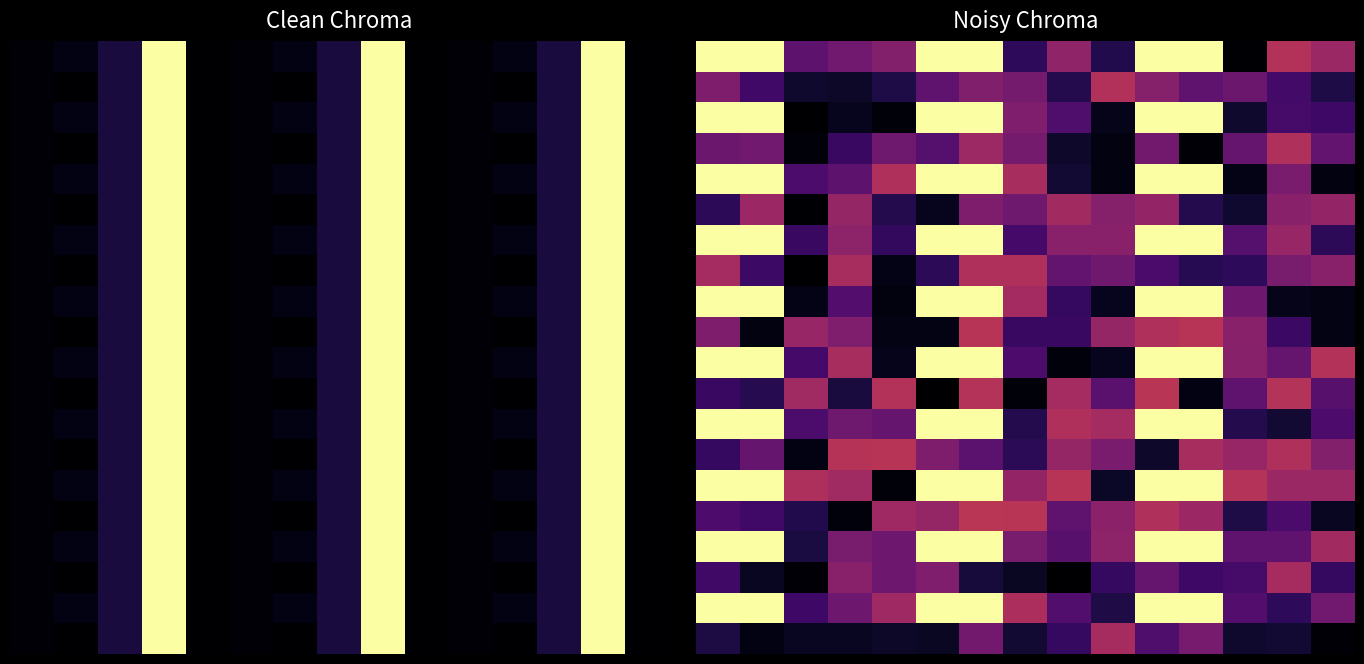

At how many categories does at least one series exceed 0?

15